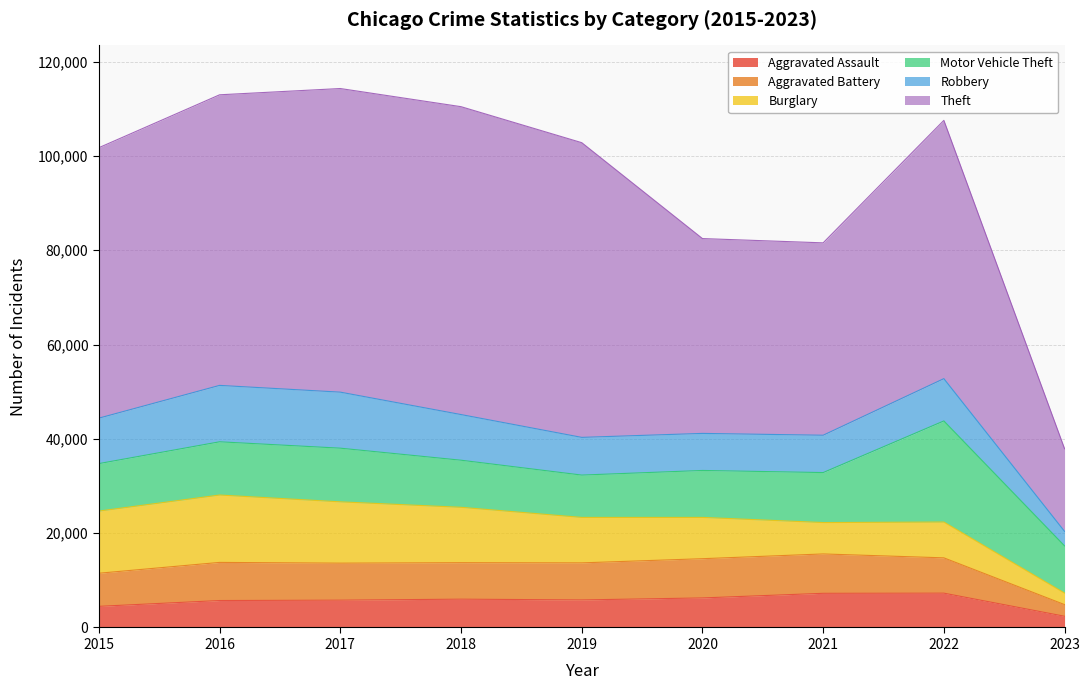

What is the value of the Aggravated Assault point at the 4th from the left?

6001